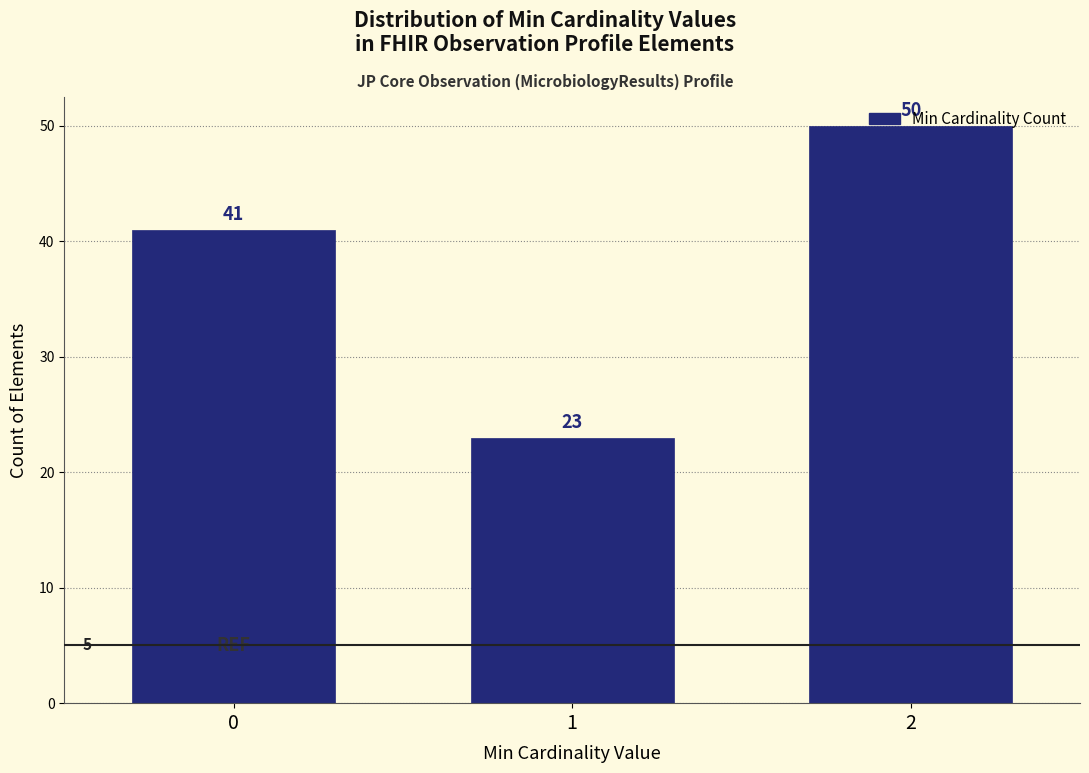

What is the minimum value shown in the chart?

23